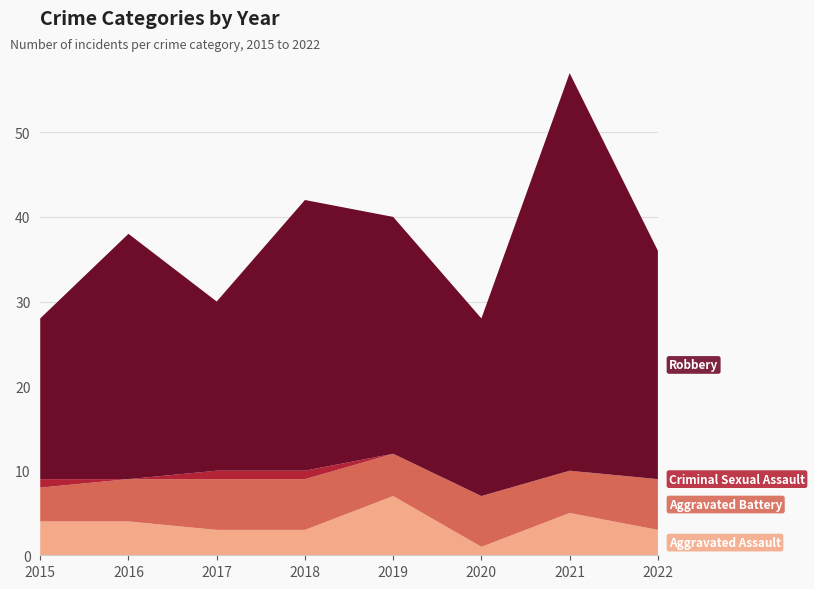

Reading left to right, what are all the values shown in this chart?

Aggravated Assault: 4	4	3	3	7	1	5	3
Aggravated Battery: 4	5	6	6	5	6	5	6
Criminal Sexual Assault: 1	0	1	1	0	0	0	0
Robbery: 19	29	20	32	28	21	47	27